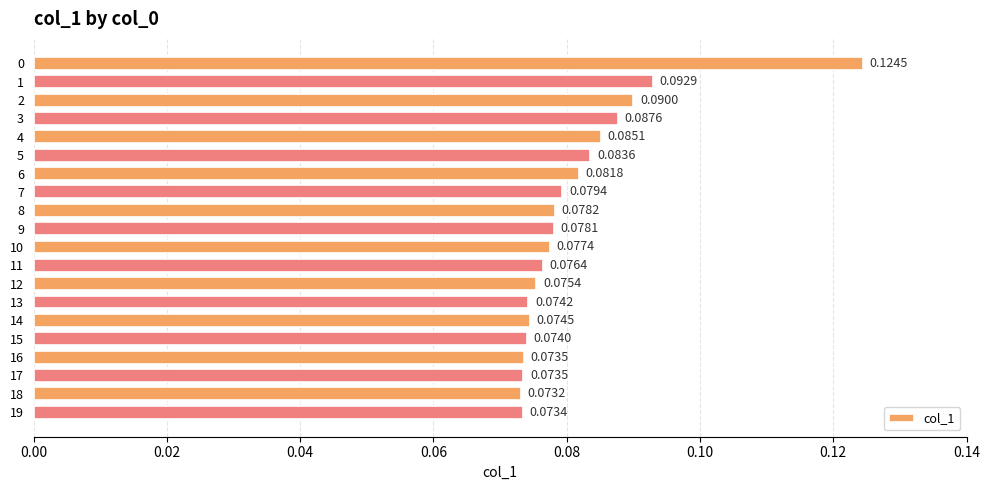

What is the sum of all values?

1.6